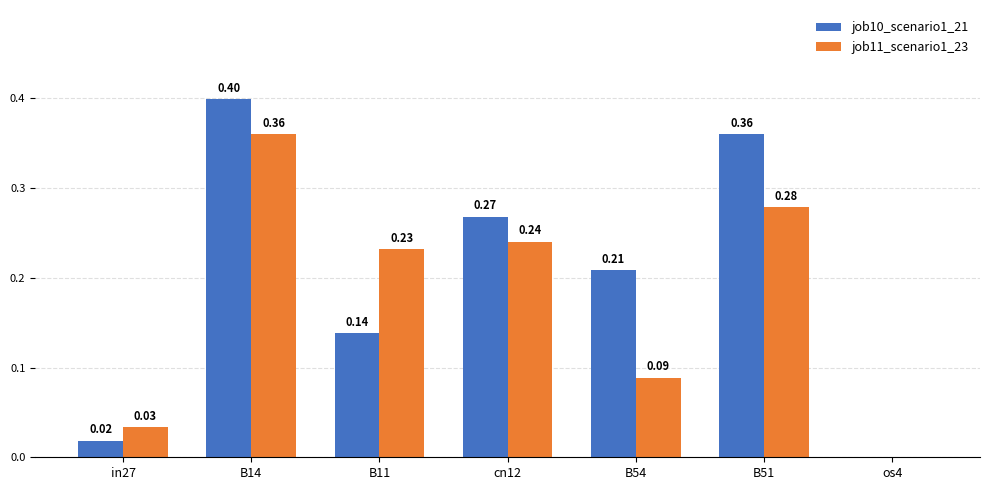

At which category is the sum across all series the highest?

B14